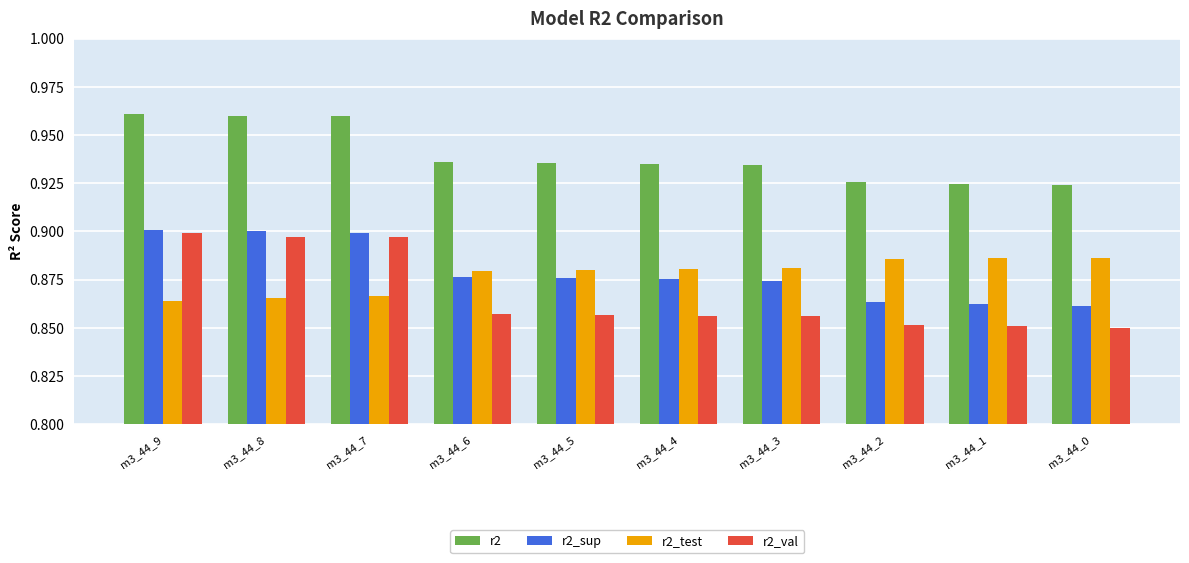

How many groups of bars are there?

10